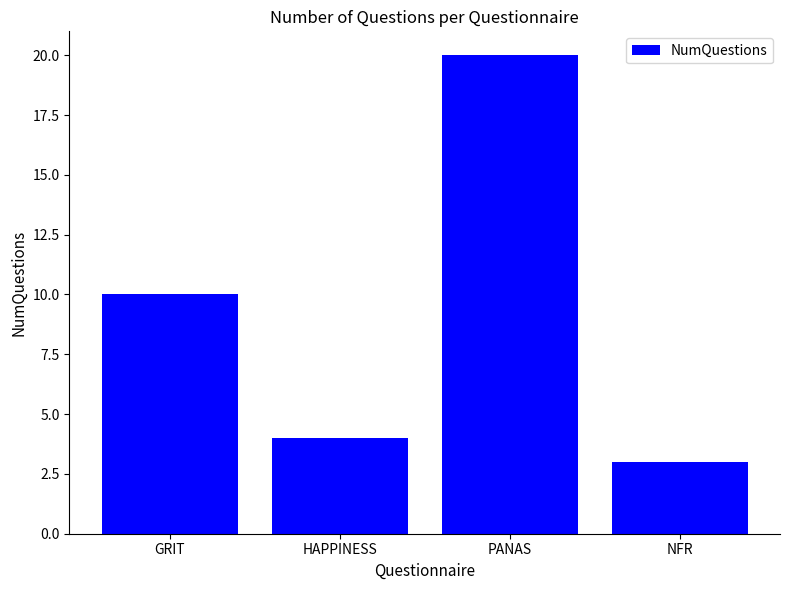

Reading left to right, extract all data points from this chart.

10	4	20	3